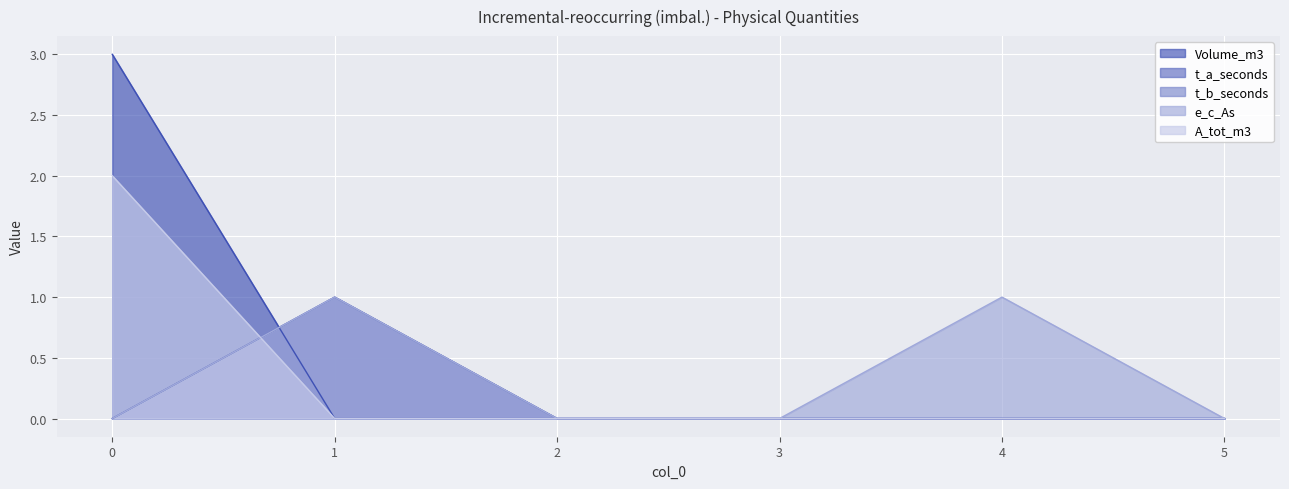

True or false: Volume_m3 and A_tot_m3 cross at least once.

False